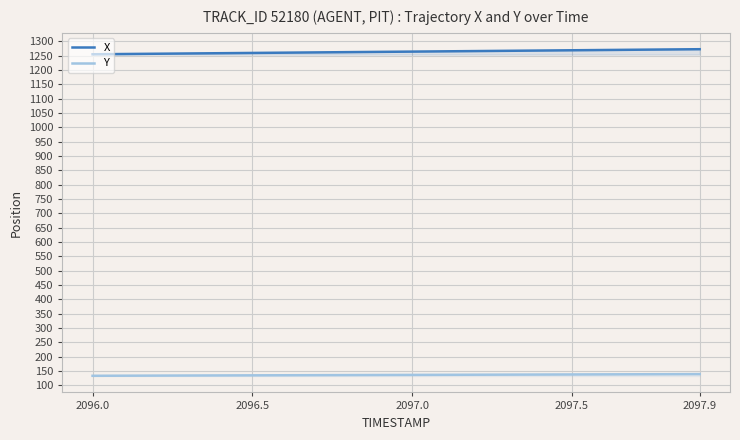

What is the difference between the maximum and minimum values in the Y series?

5.9